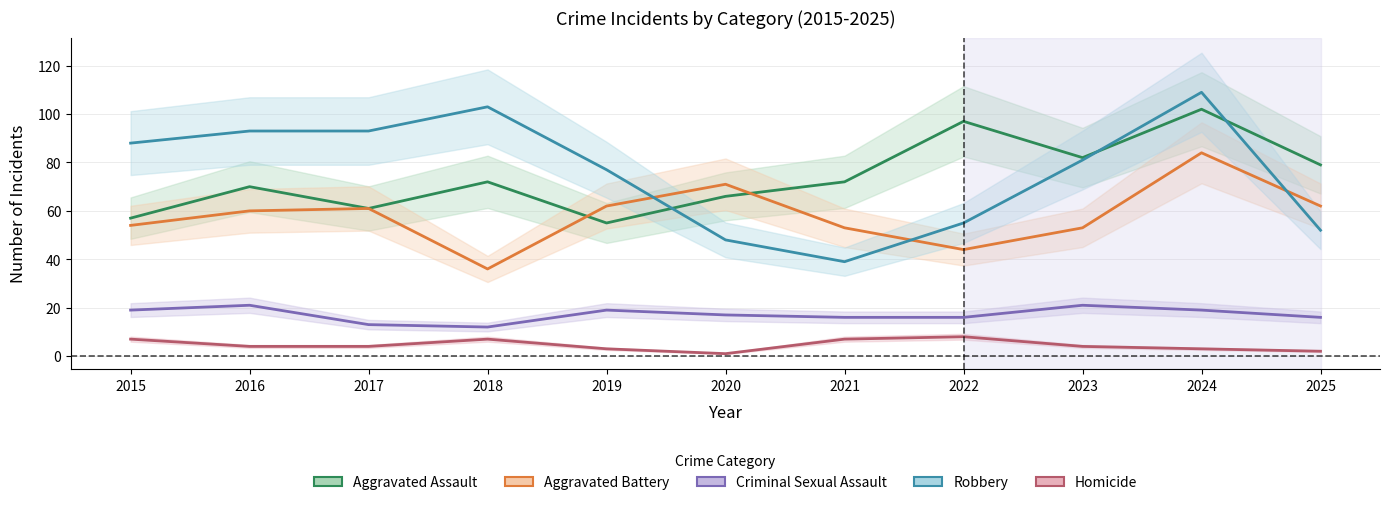

True or false: Aggravated Assault and Criminal Sexual Assault intersect in this chart.

False